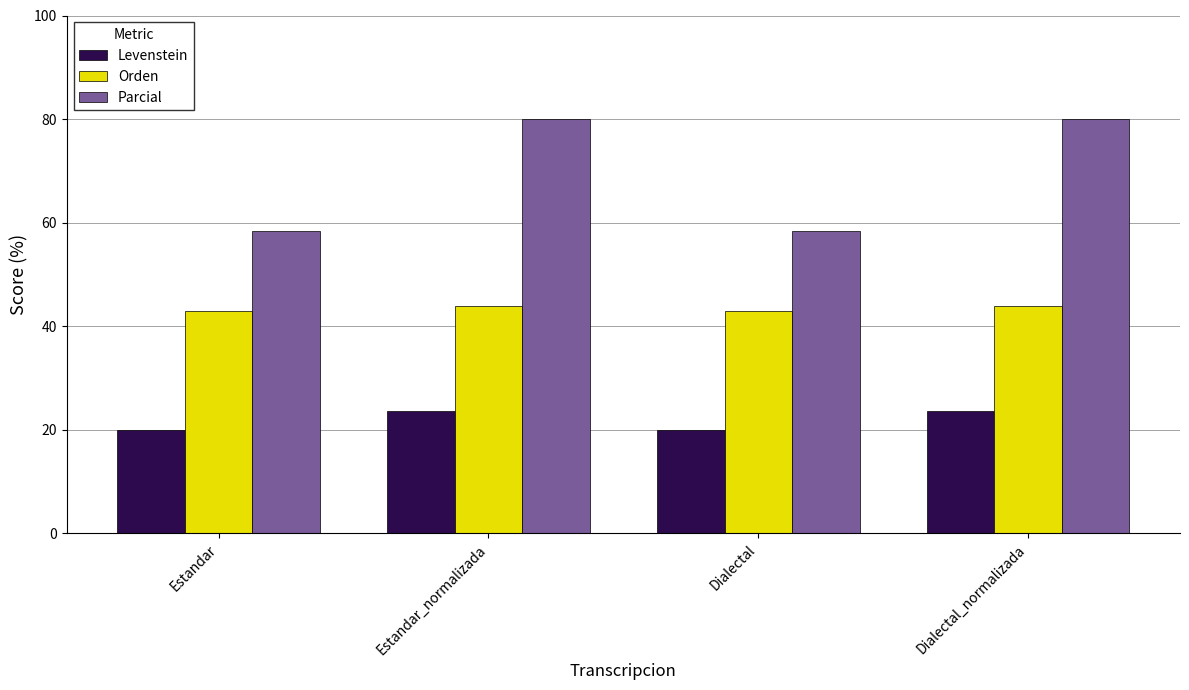

What is the difference between the highest and lowest values at Dialectal_normalizada?

56.3